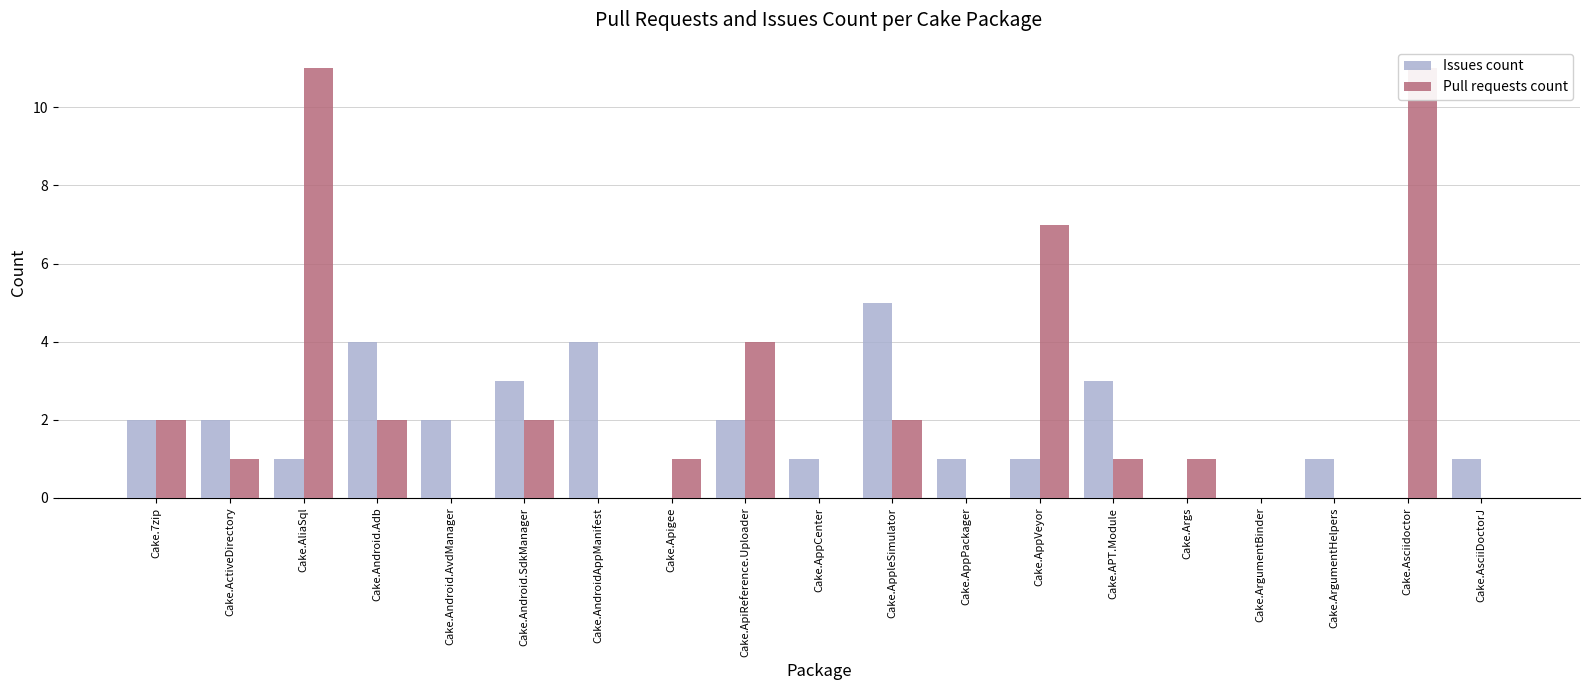

At how many categories does at least one series exceed 4?

4